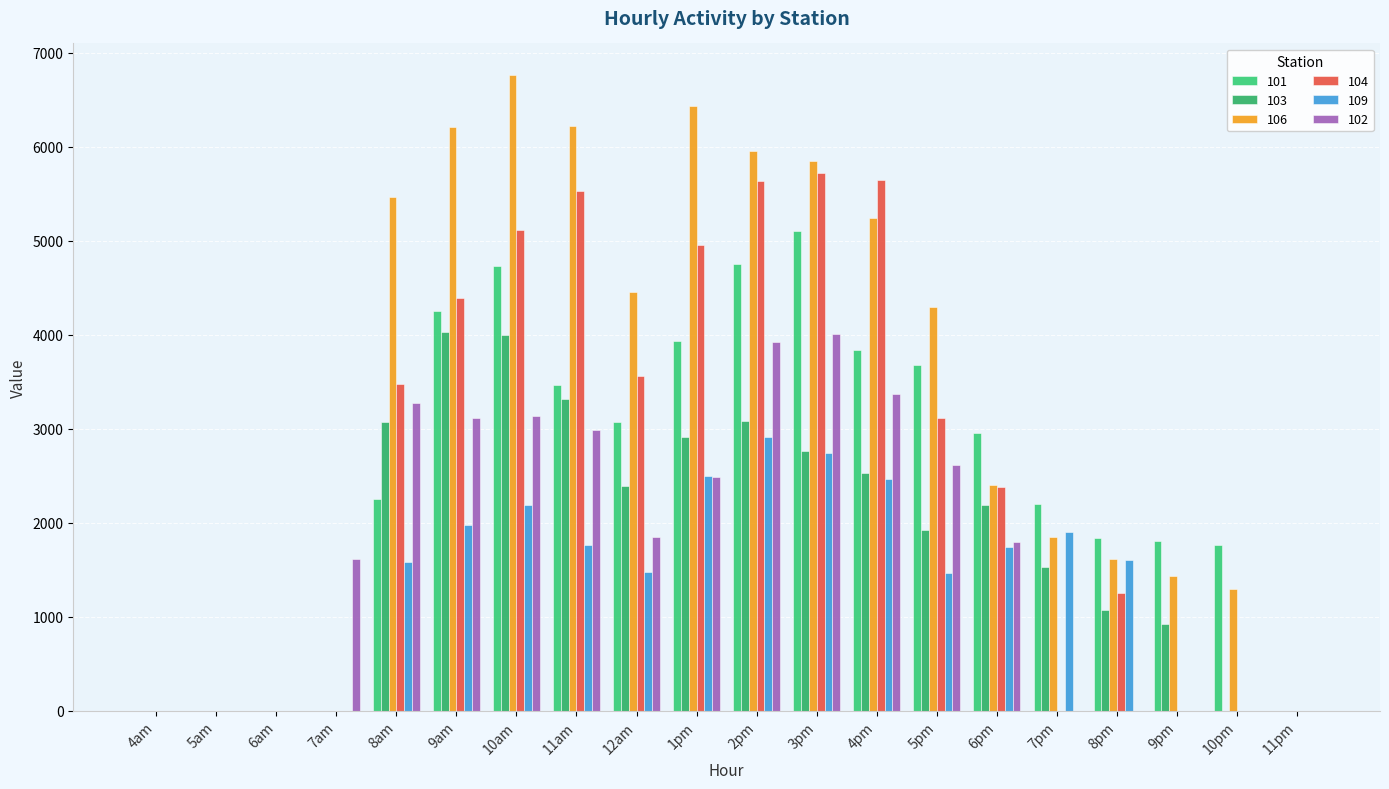

Which series changed the most between 5am and 8am?

106